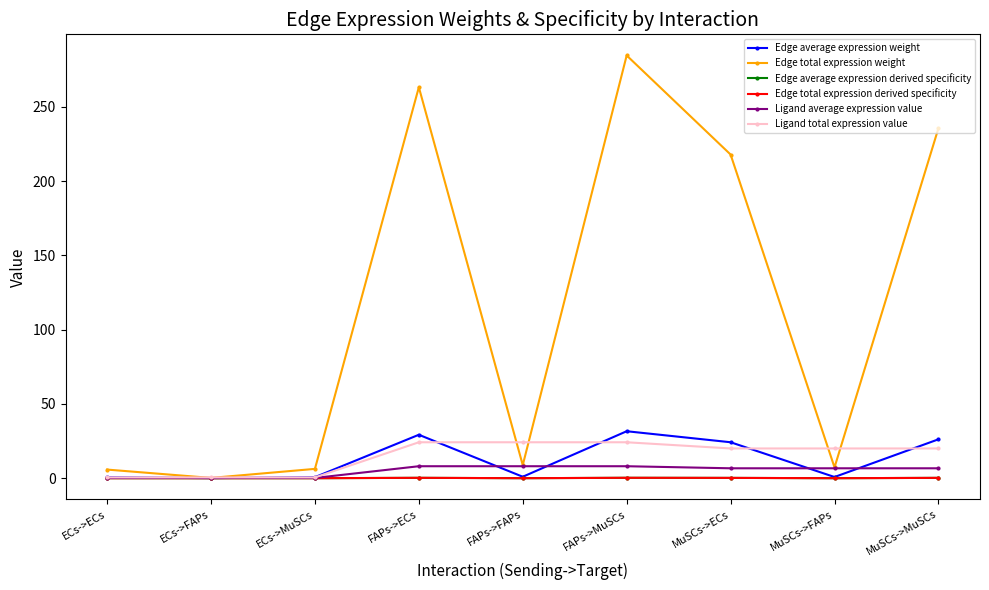

After their last crossing, which series has the higher values: Edge average expression weight or Ligand average expression value?

Edge average expression weight